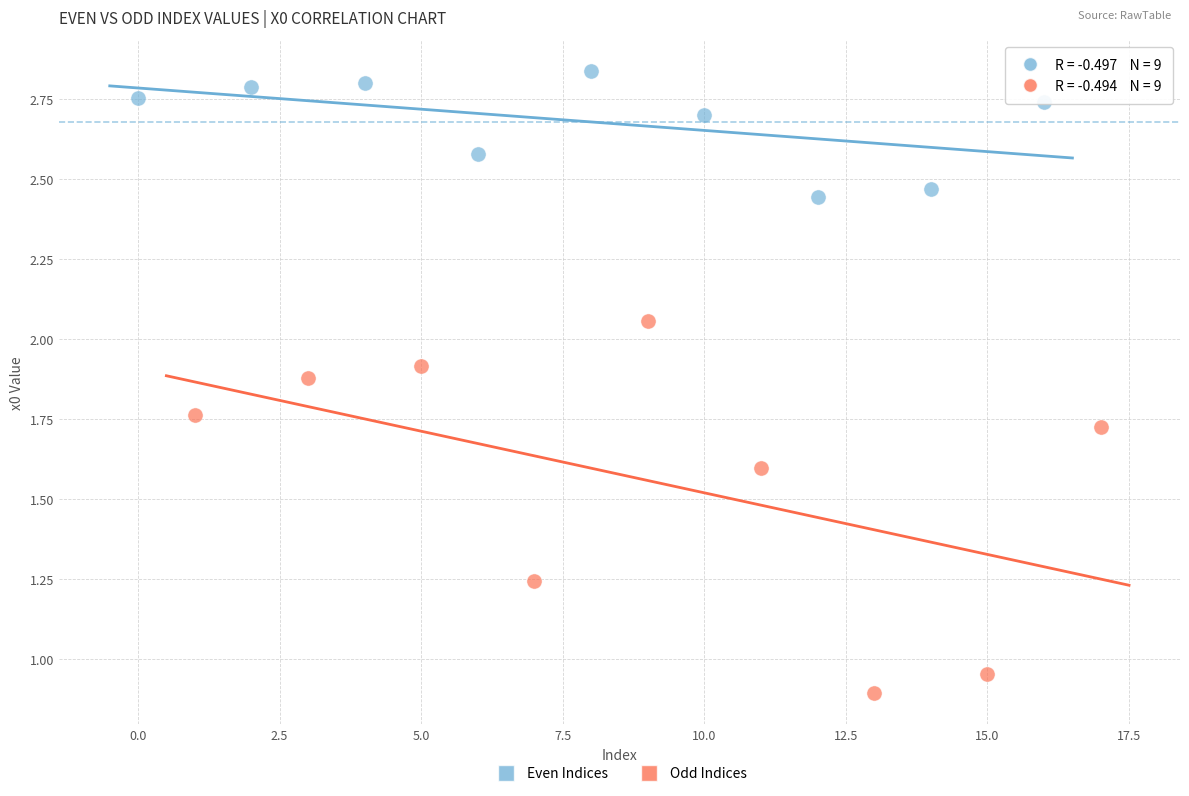

Which series reaches the minimum Y coordinate?

Odd Indices